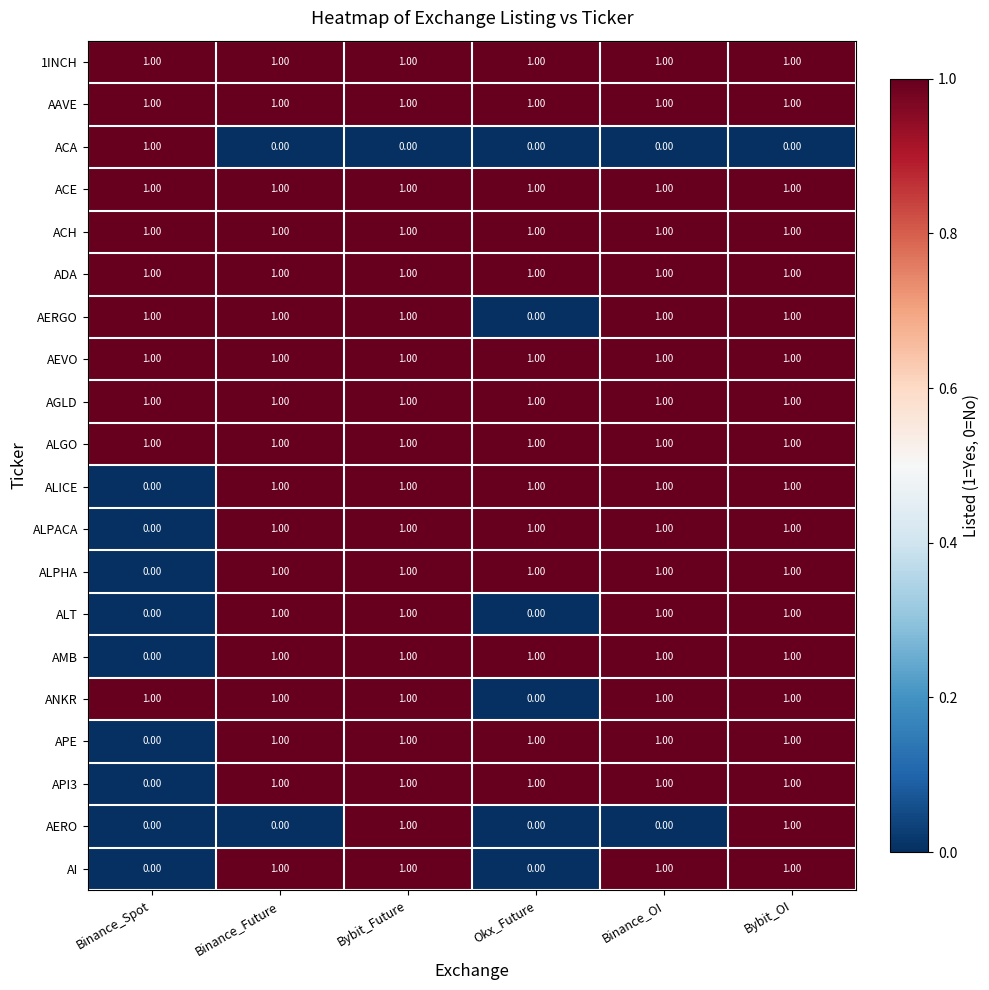

At how many categories does at least one series exceed 0?

6